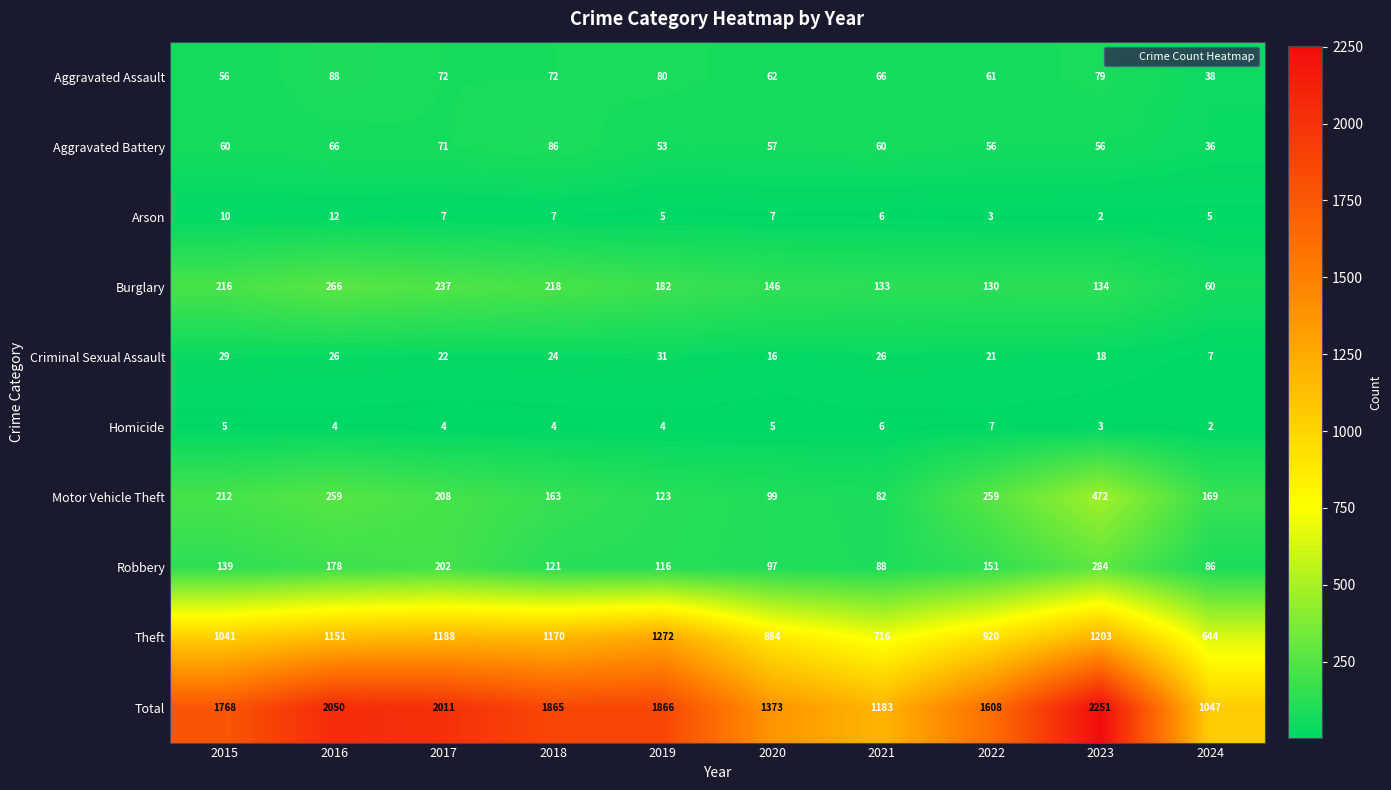

List the series in order of their peak value, lowest first.

Homicide, Arson, Criminal Sexual Assault, Aggravated Battery, Aggravated Assault, Burglary, Robbery, Motor Vehicle Theft, Theft, Total